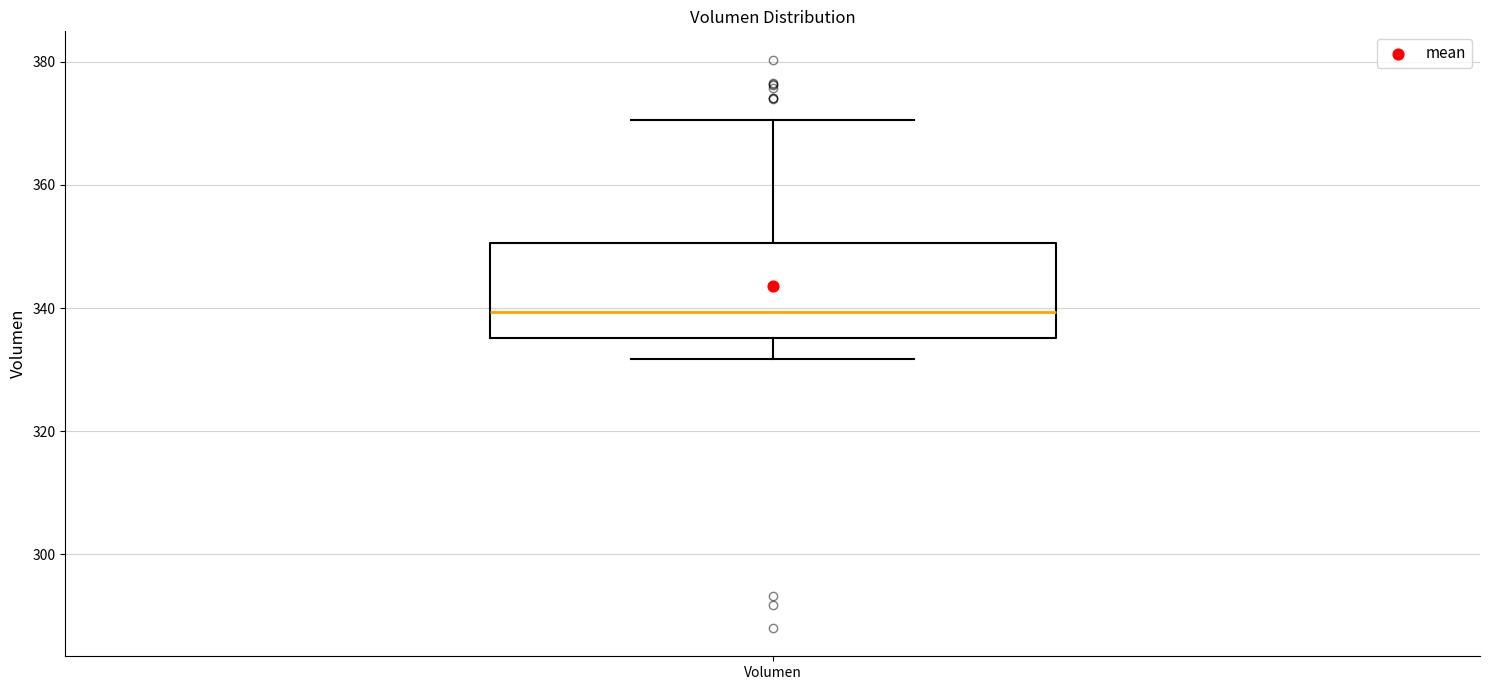

Read this box plot against the y-axis: the position of the median line, the range covered by the box, and the ends of both whiskers. The values are not printed on the chart, so give them approximately, as read against the axis.

median 340, box 336 to 350, whiskers 332 to 370